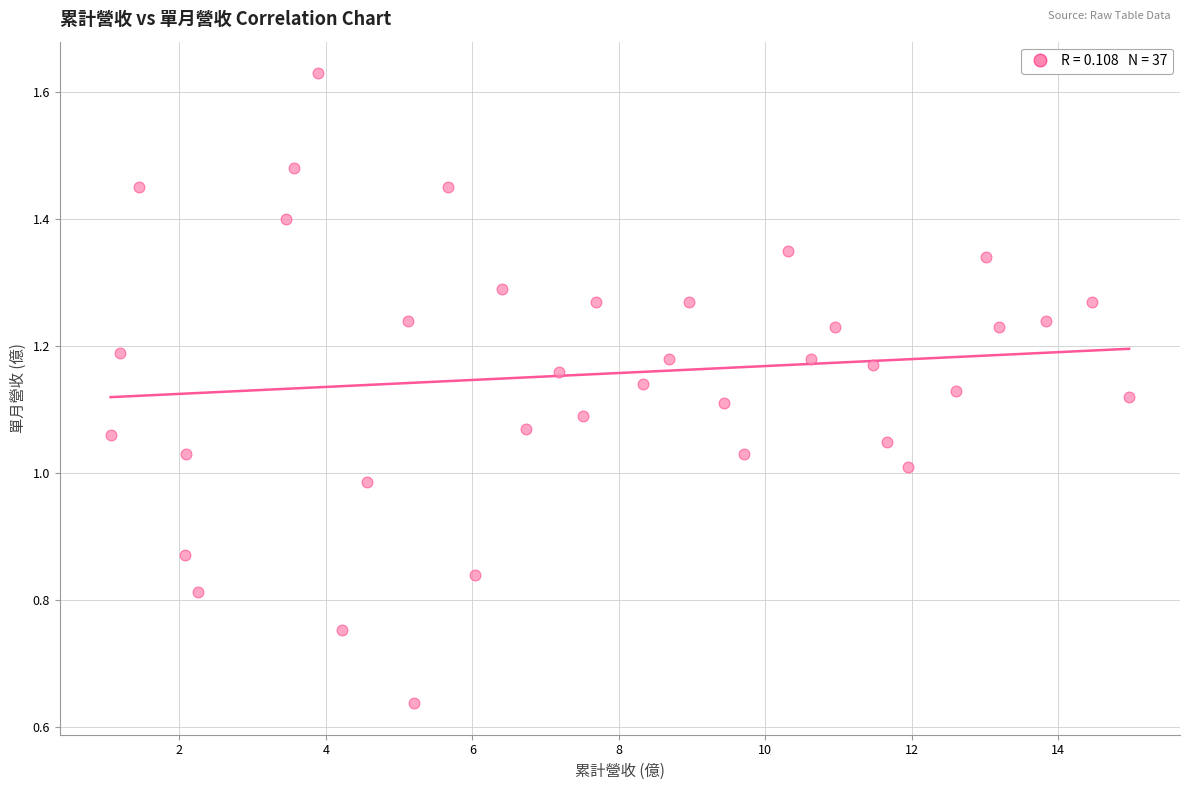

What is the range of X values (max minus min)?

13.9